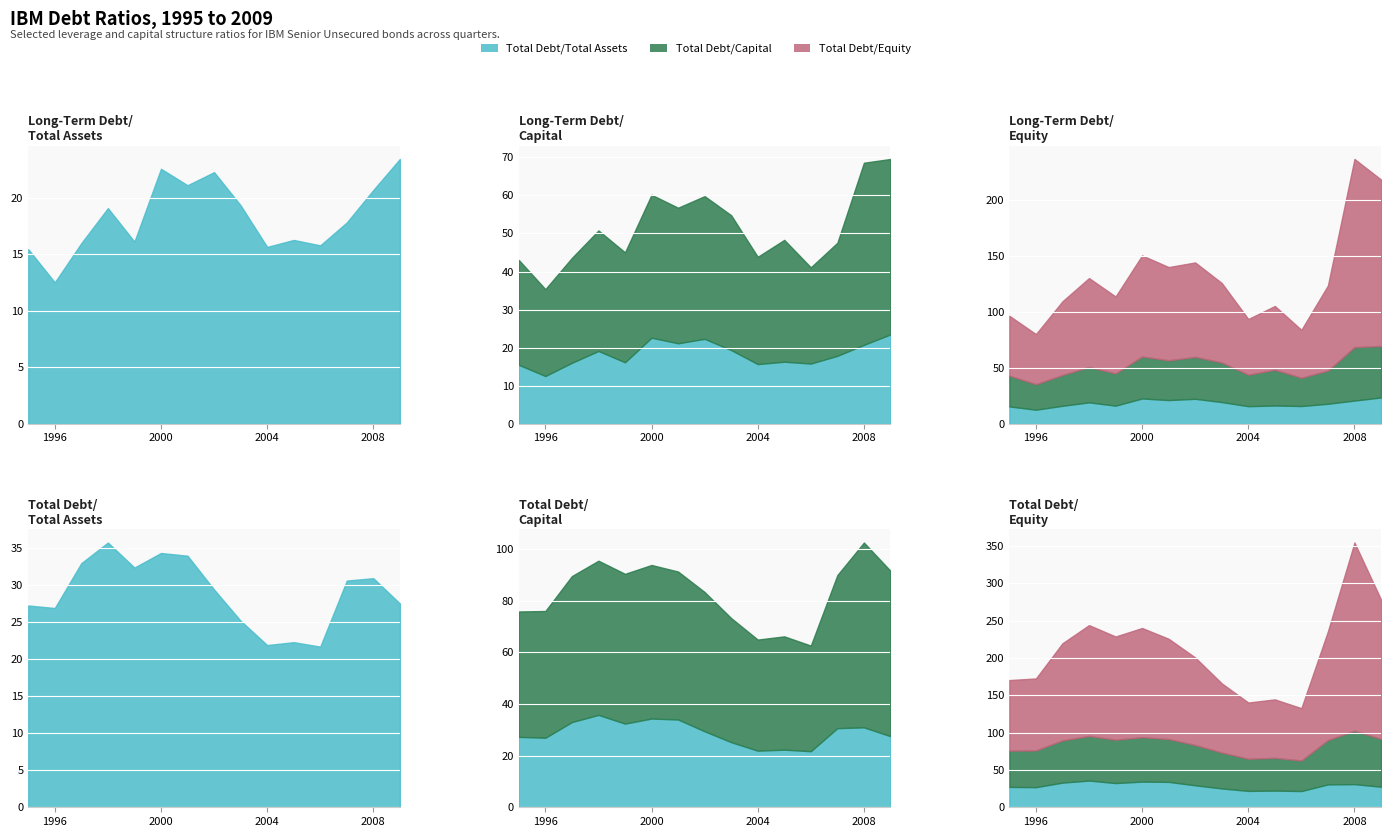

True or false: Long-Term Debt/Total Assets has more than 1 points higher than both neighbors.

True